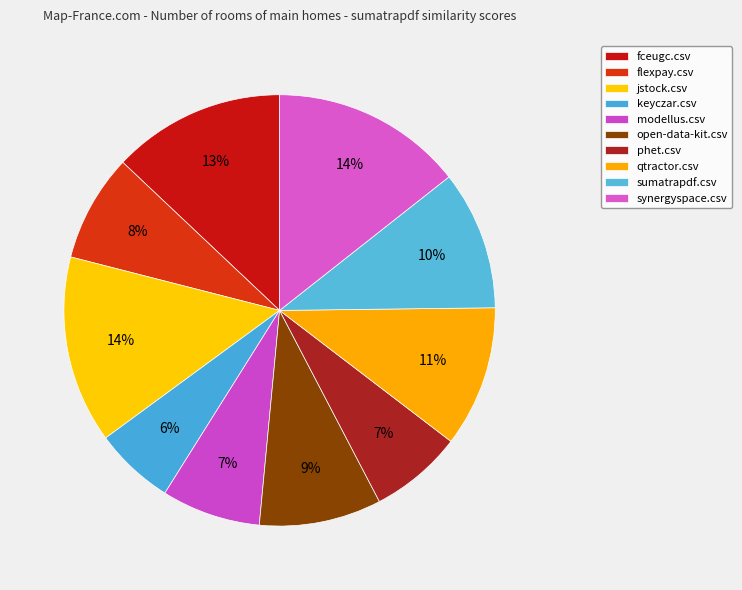

How many segments does this pie chart have?

10